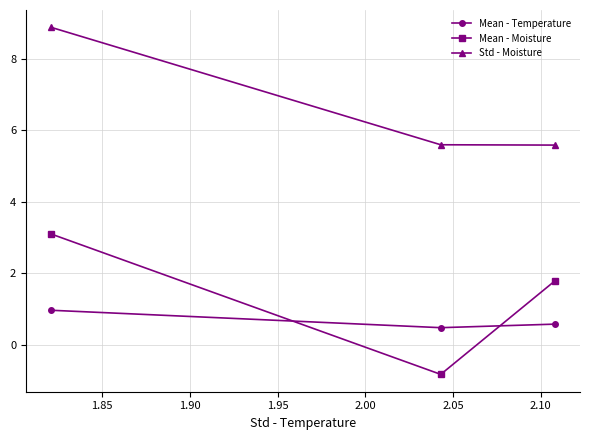

What is the average value of the Mean - Moisture series?

1.3